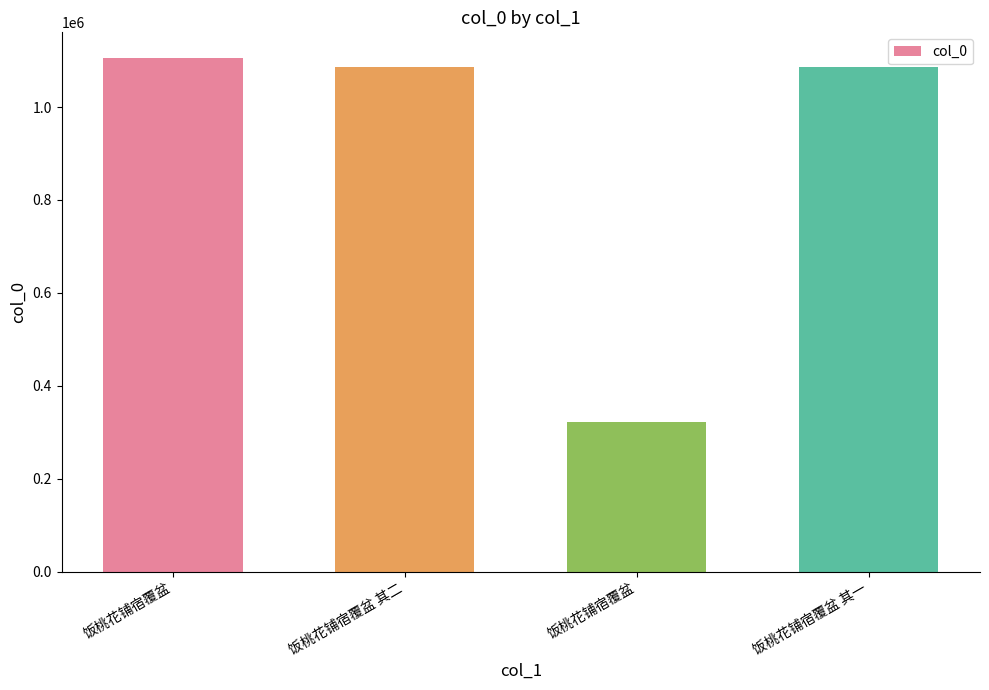

What is the smallest value displayed?

321715